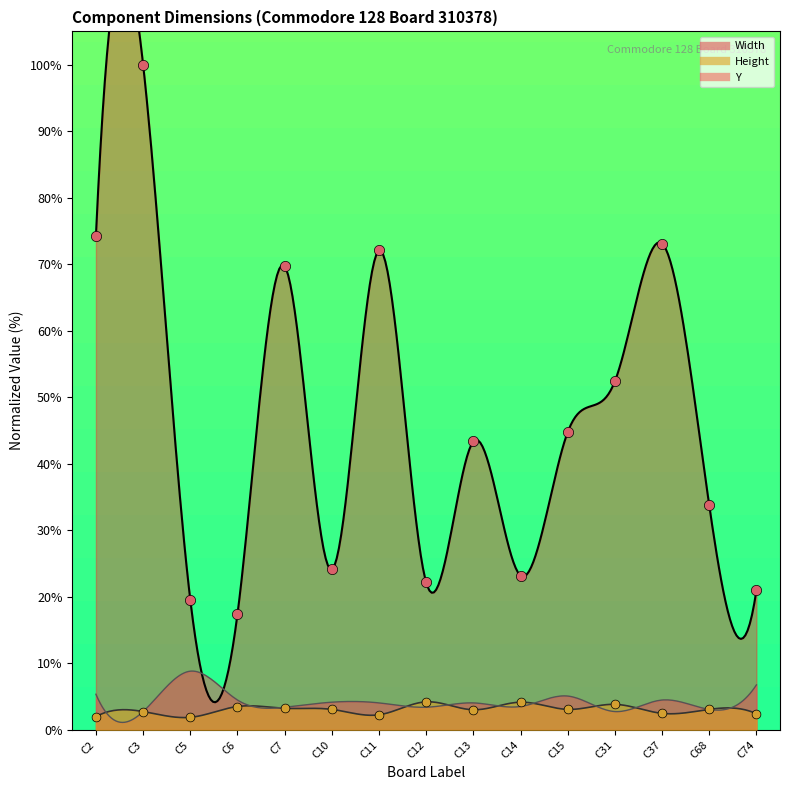

At which category is the sum across all series the highest?

C3